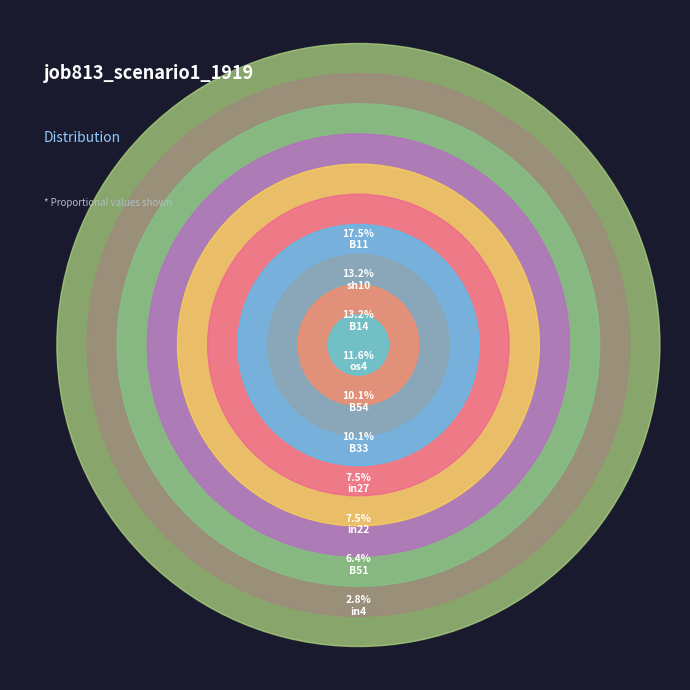

To the nearest percent, what percentage of the pie is B51?

6%